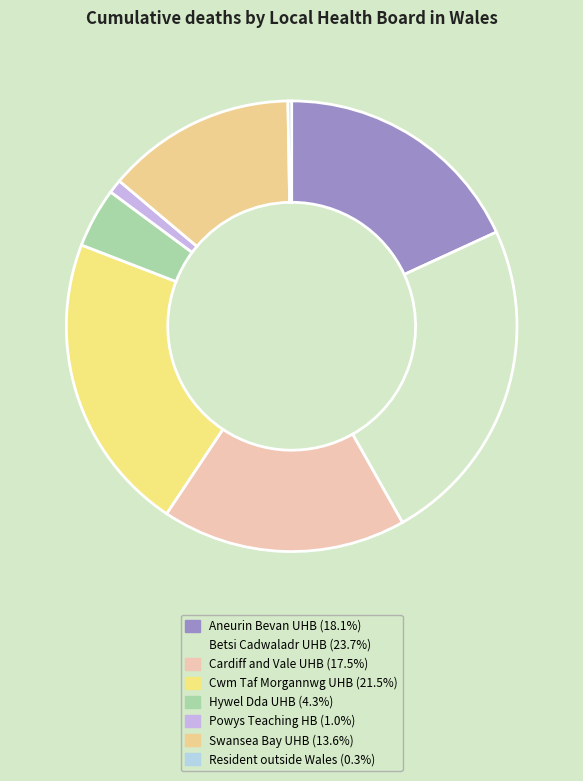

Rank the categories by value from lowest to highest.

Resident outside Wales, Powys Teaching Health Board, Hywel Dda University Health Board, Swansea Bay University Health Board, Cardiff and Vale University Health Board, Aneurin Bevan University Health Board, Cwm Taf Morgannwg University Health Board, Betsi Cadwaladr University Health Board